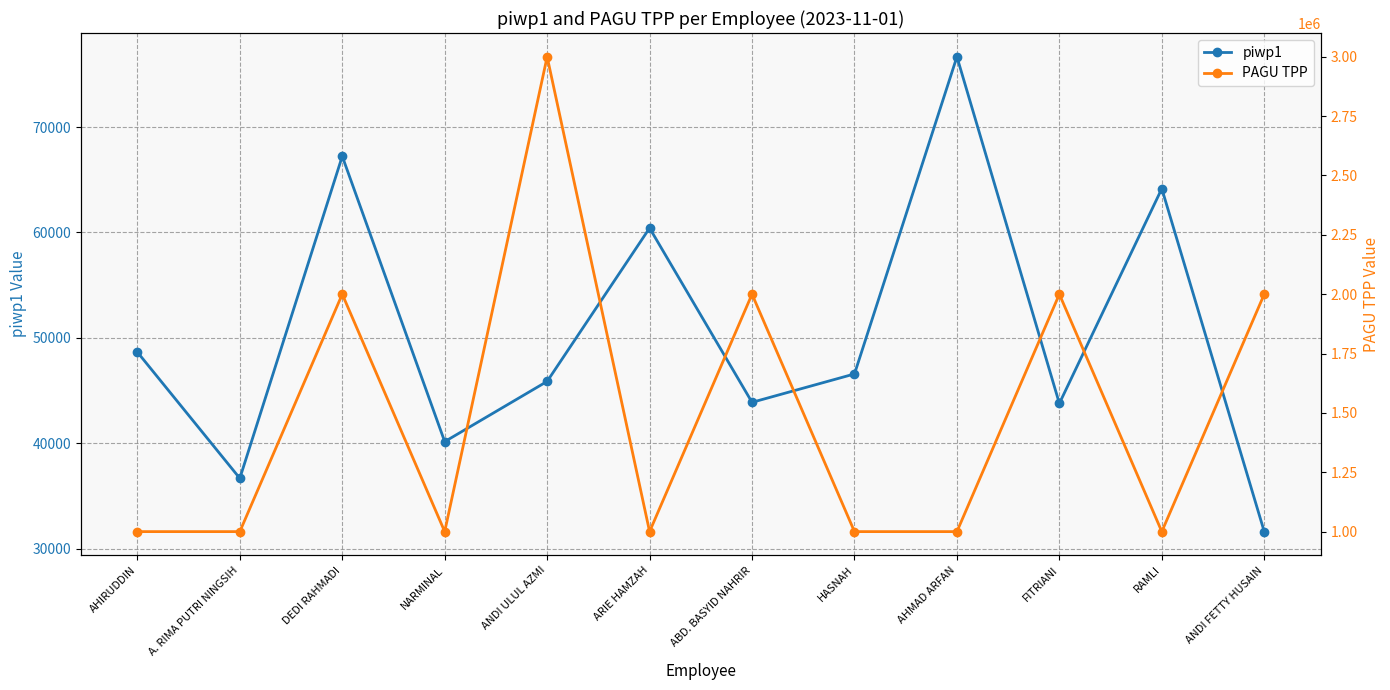

At which category does PAGU TPP reach its first local peak?

DEDI RAHMADI